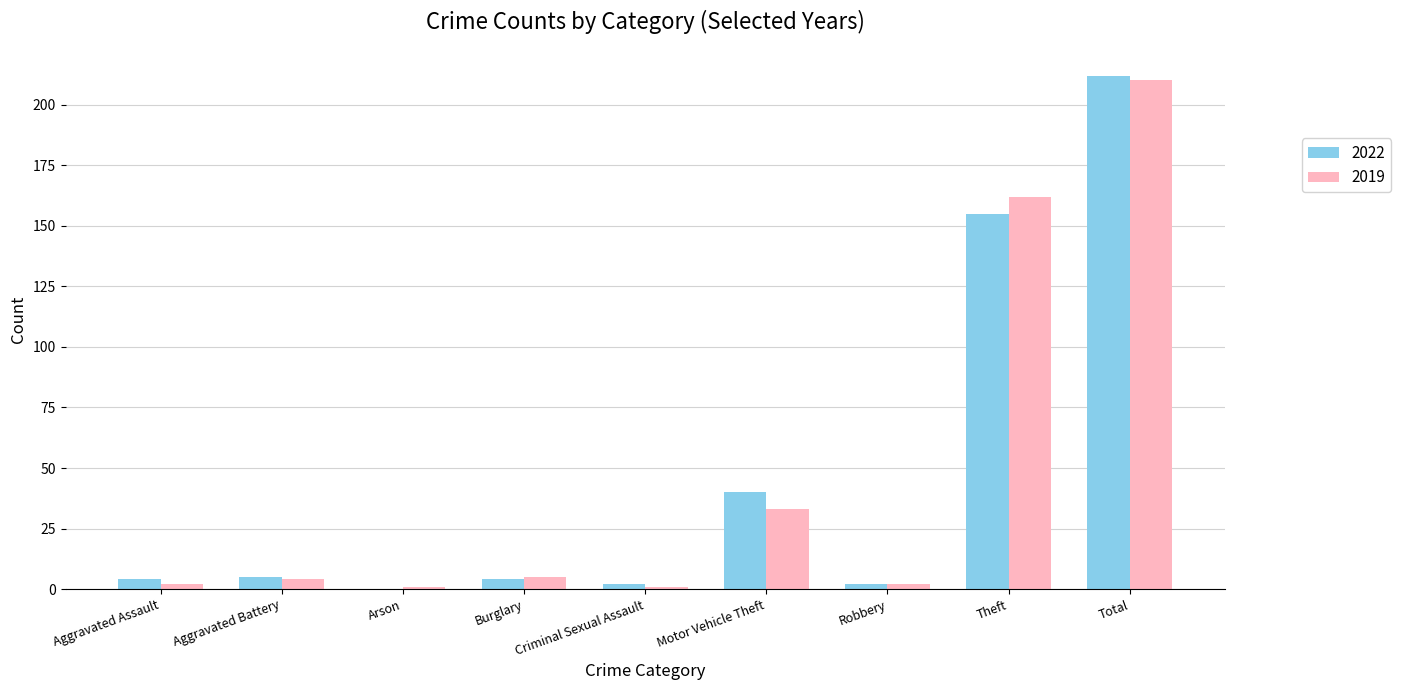

Reading left to right, what are all the values shown in this chart?

2022: 4	5	0	4	2	40	2	155	212
2019: 2	4	1	5	1	33	2	162	210